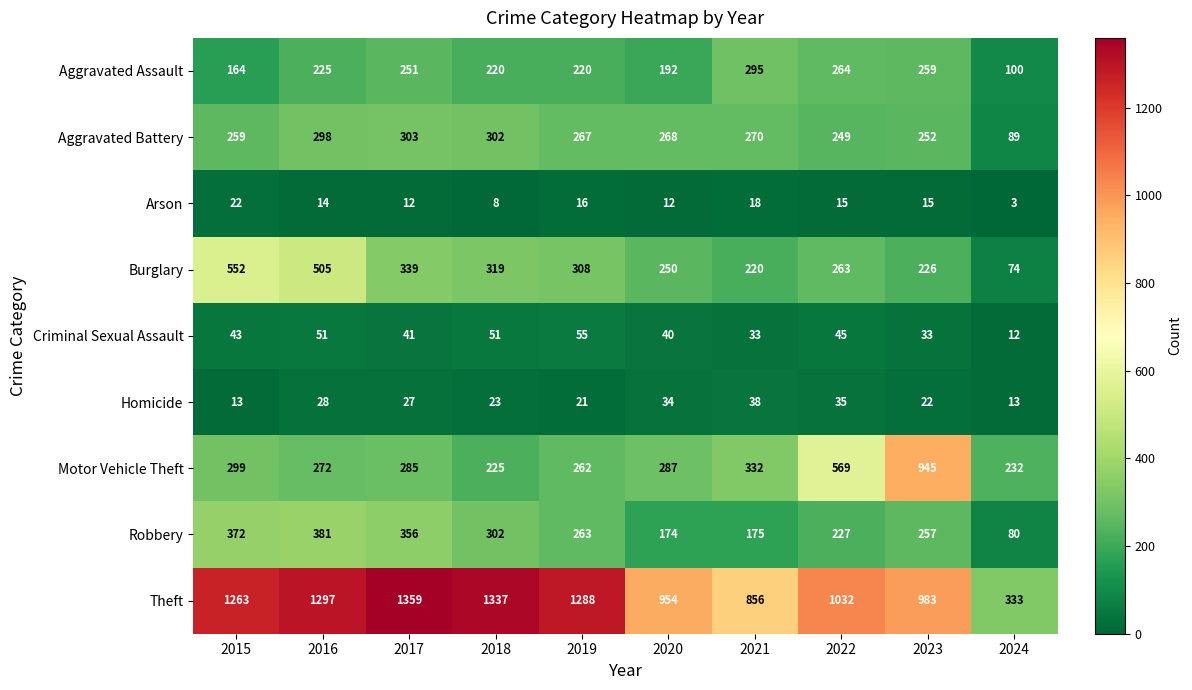

What is the average value of the Criminal Sexual Assault series?

40